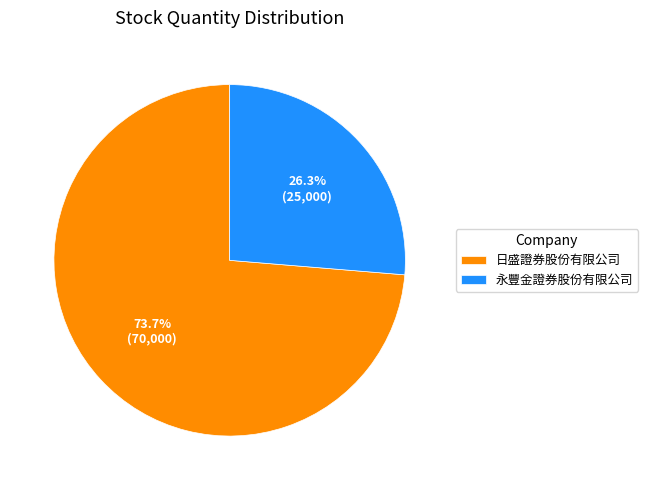

What is the smallest slice in the pie chart?

永豐金證券股份有限公司